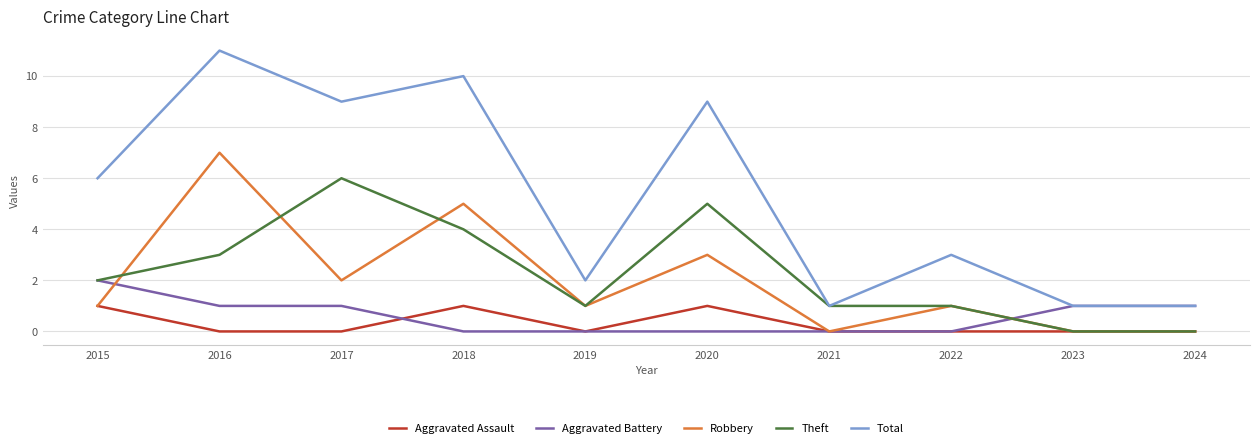

Which series has the widest spread of values?

Total